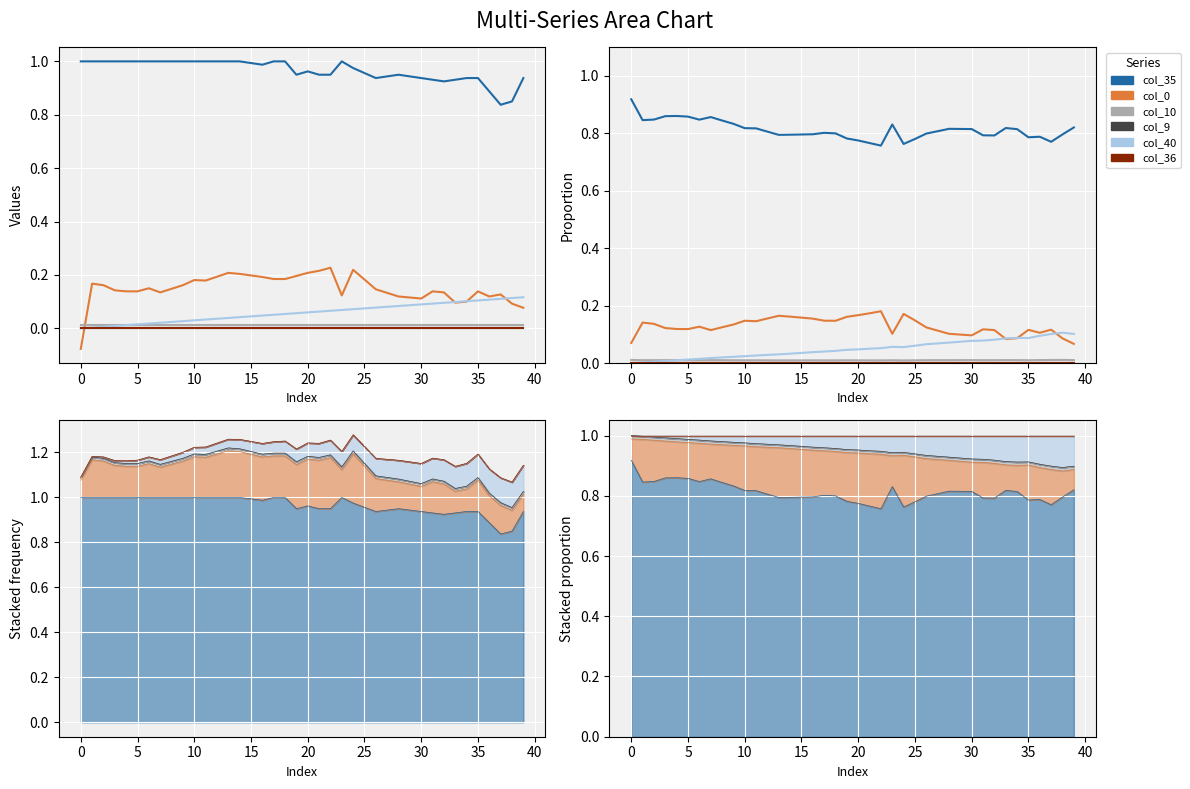

True or false: col_0 and col_9 intersect in this chart.

False